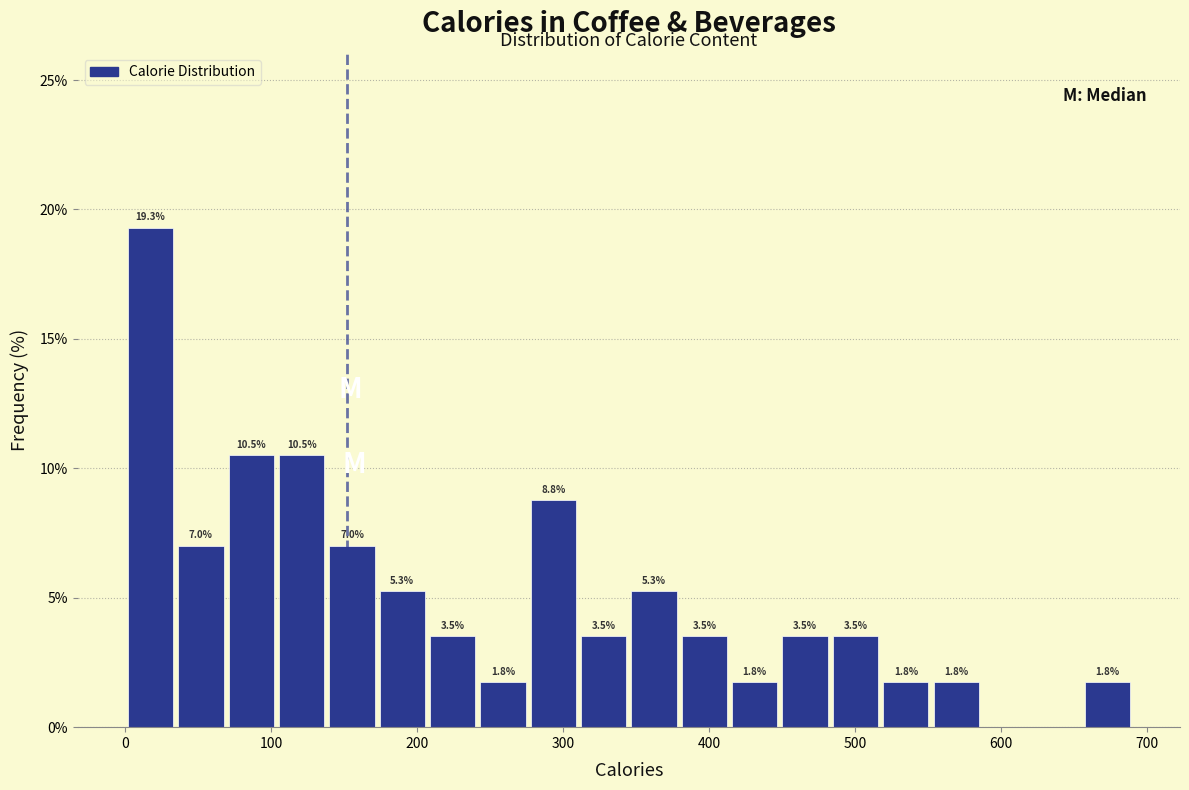

Around what value on the x-axis is the tallest bar? Give the approximate position of its centre, as read against the axis.

20